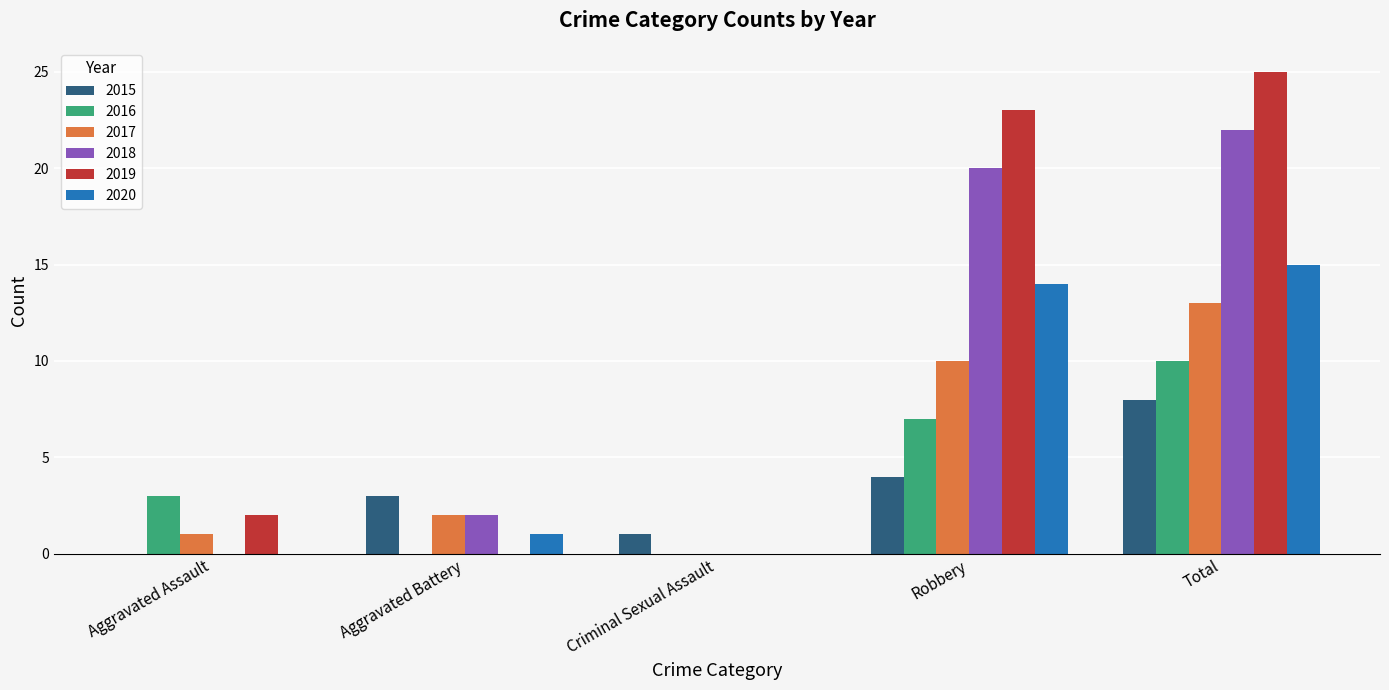

The 2017 series shows 1 at Aggravated Assault. True or false?

True